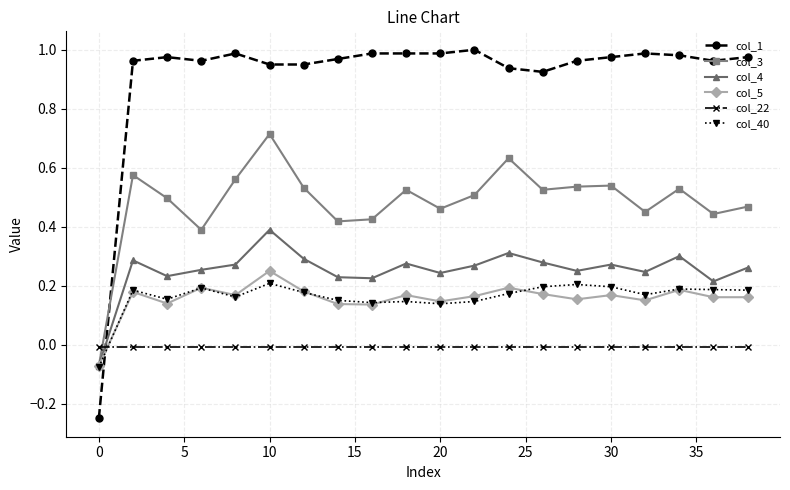

Which series ends up on top after the final intersection of col_1 and col_3?

col_1